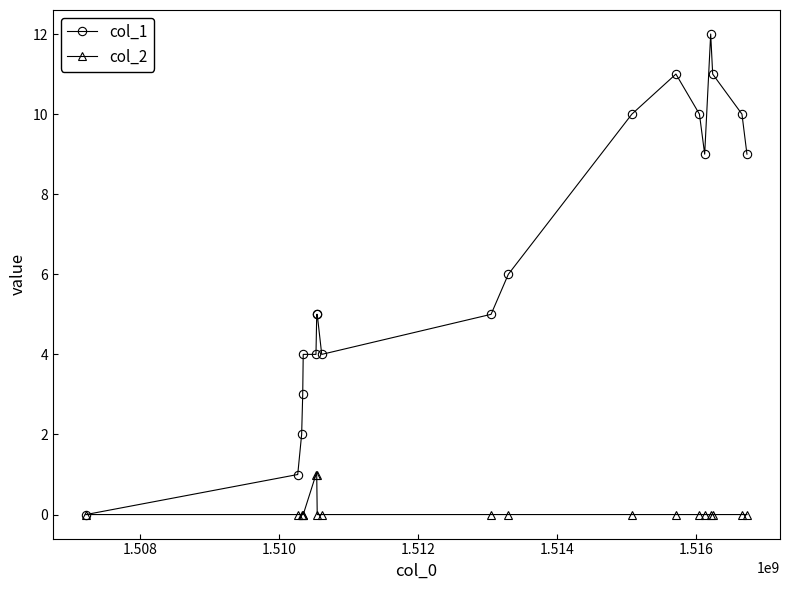

Which series has the largest total across all categories?

col_1